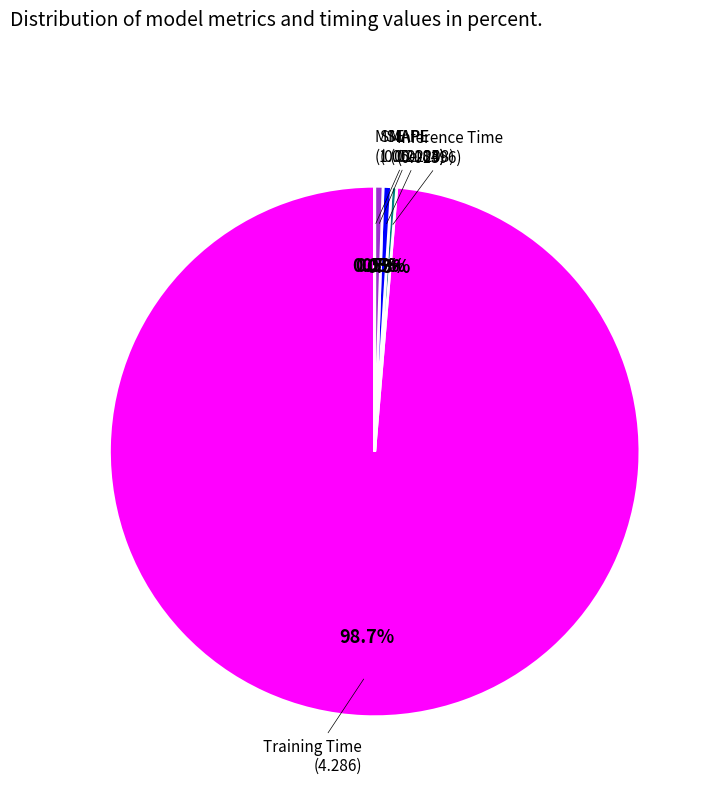

Is there a majority slice in this chart?

Yes